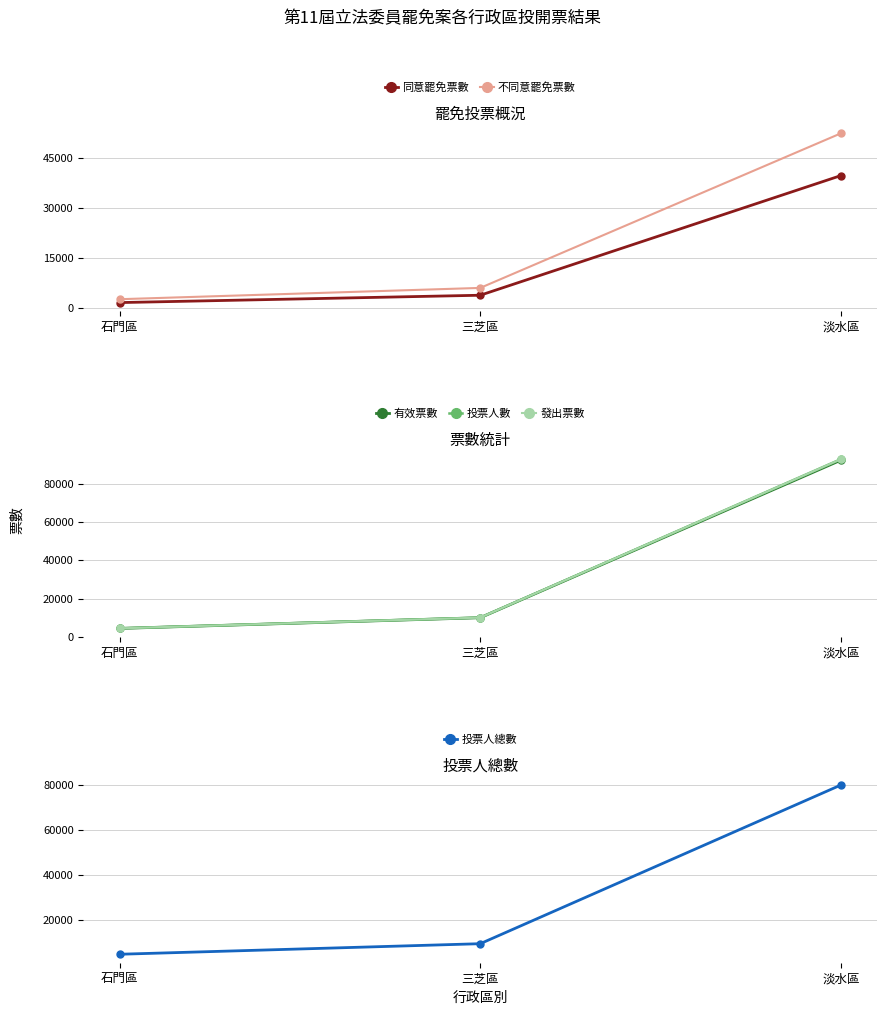

What is the label of the 1st point from the right?

淡水區